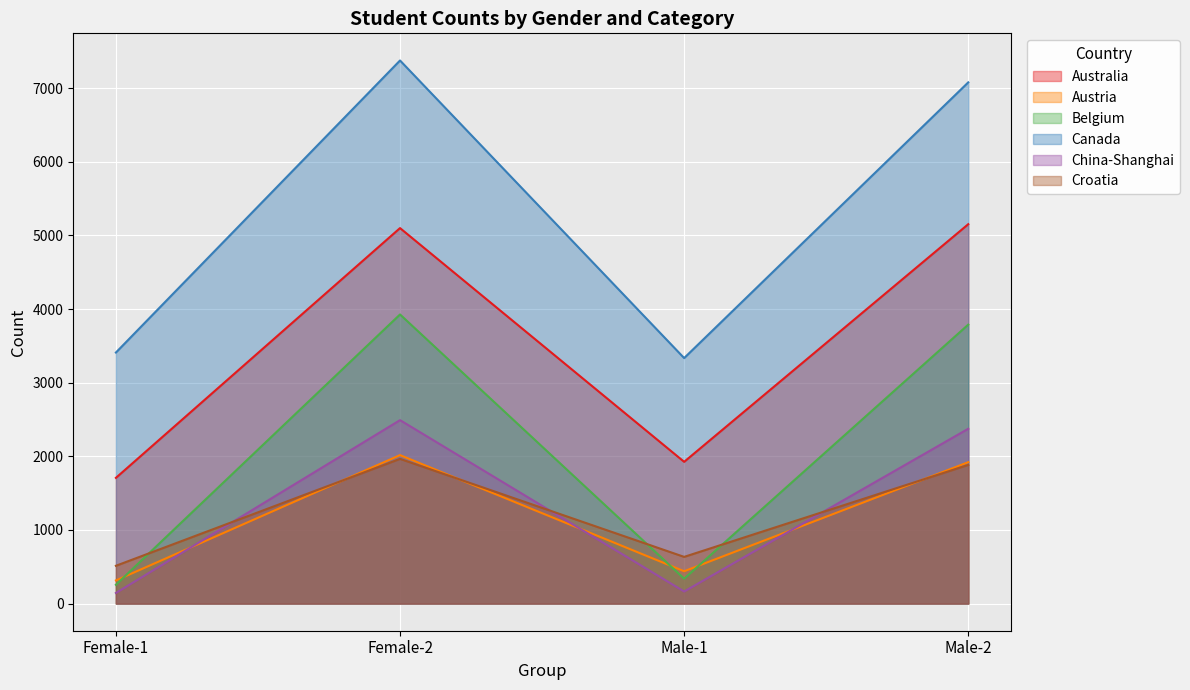

Rank the series at Female-2 from lowest to highest value.

Croatia, Austria, China-Shanghai, Belgium, Australia, Canada